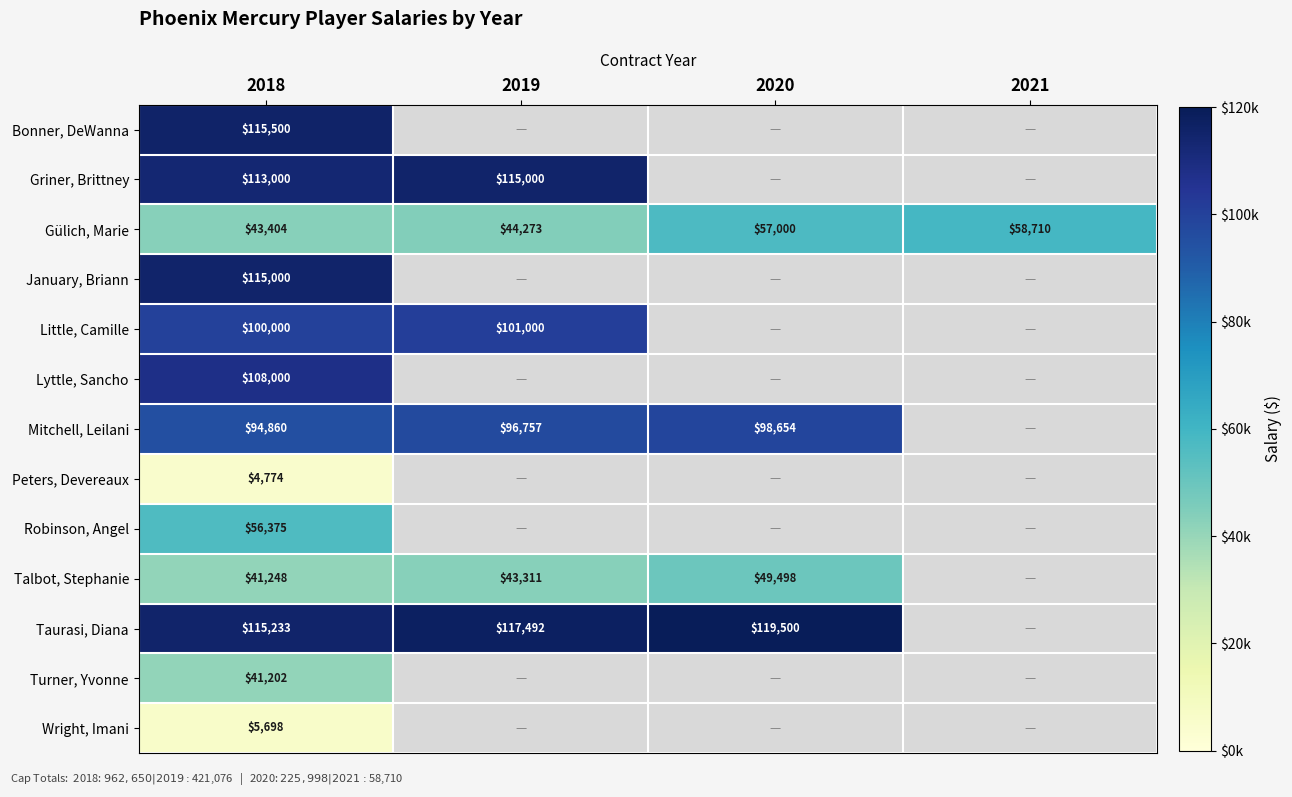

The value of January, Briann at 2018 is 115000. True or false?

True